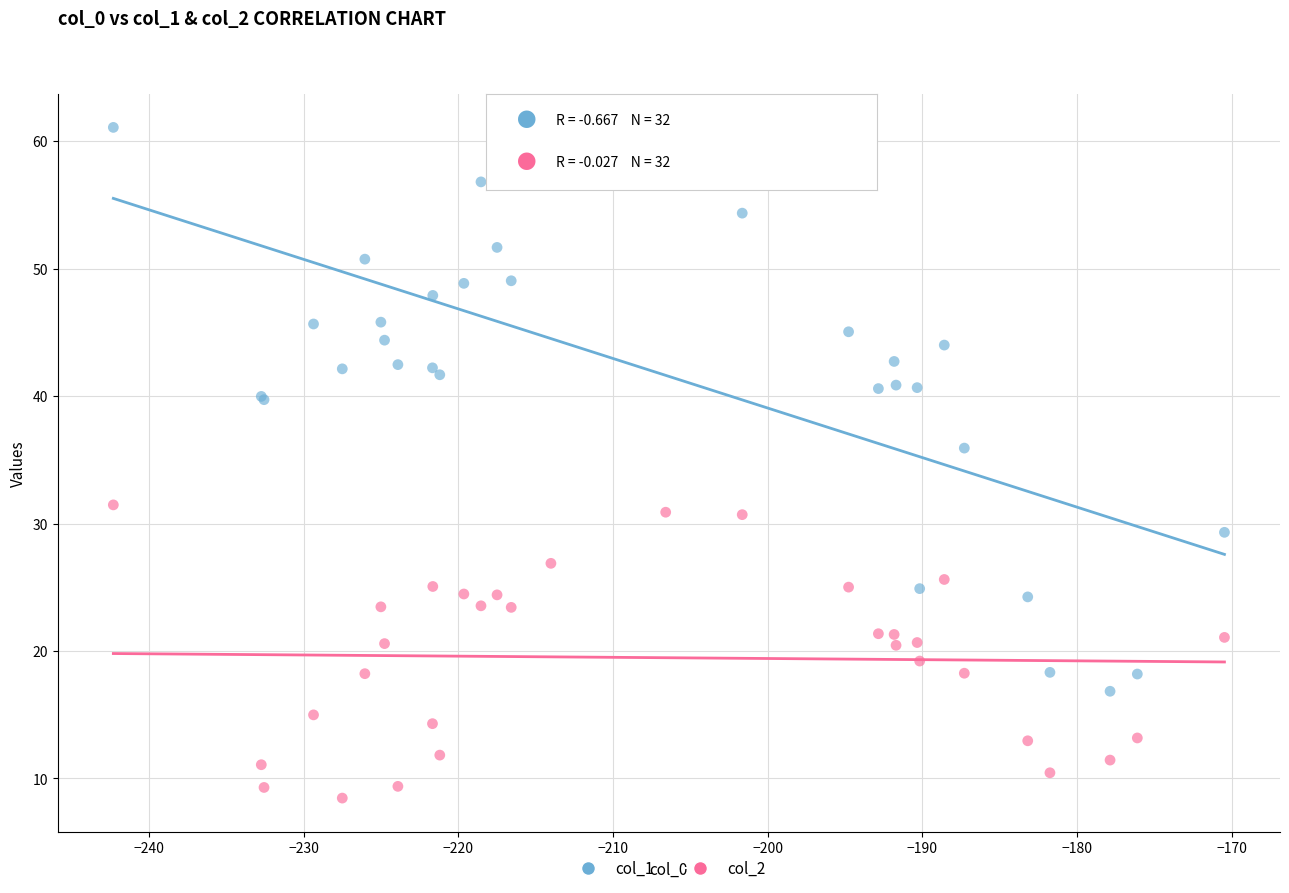

Which series contains the highest Y value?

col_1